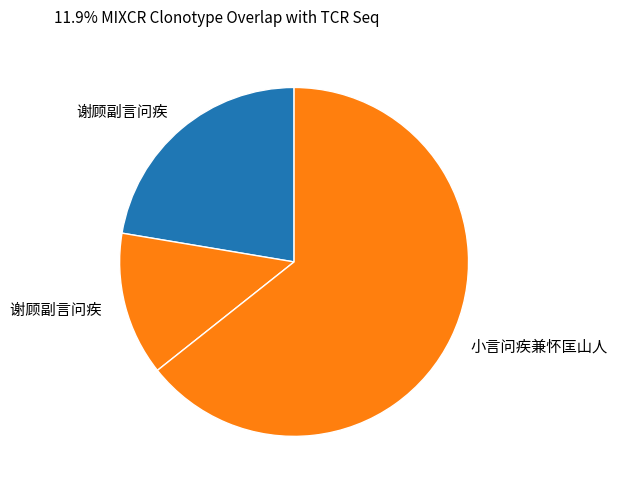

Count the number of slices in the pie.

3